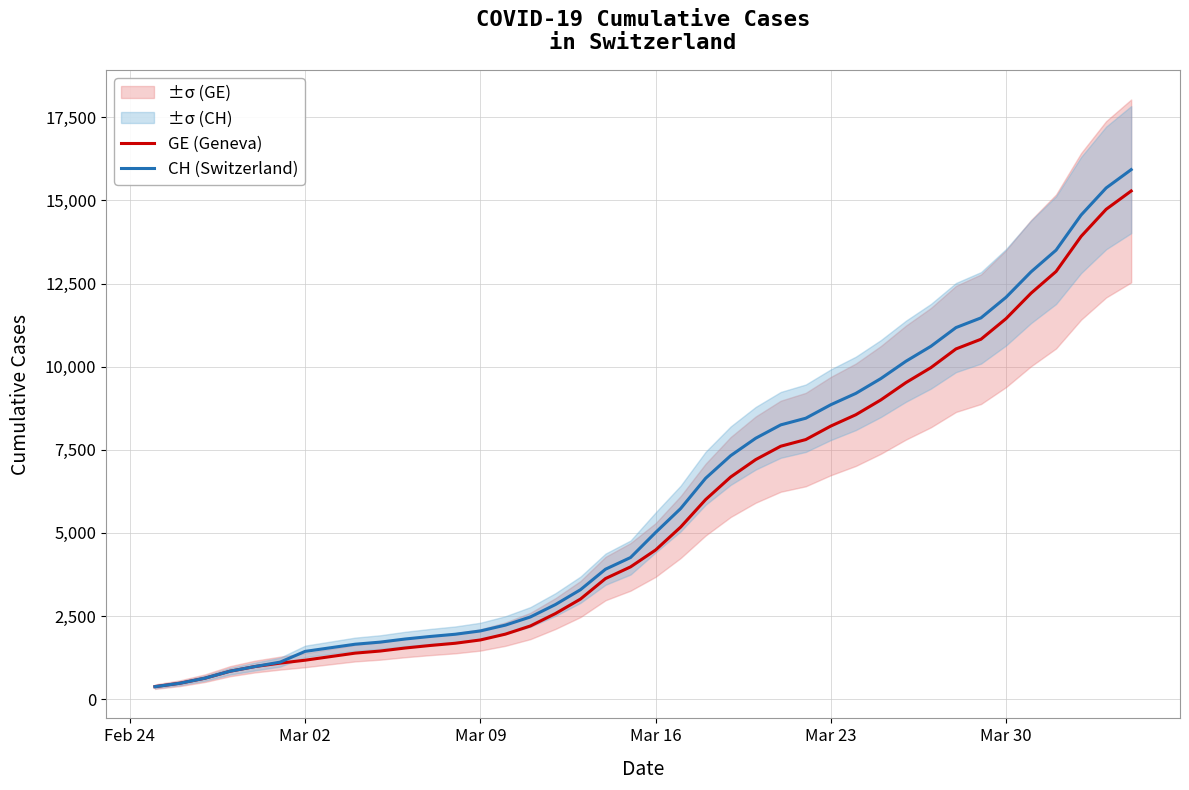

How many data points in GE (Geneva) are less than 4485?

20